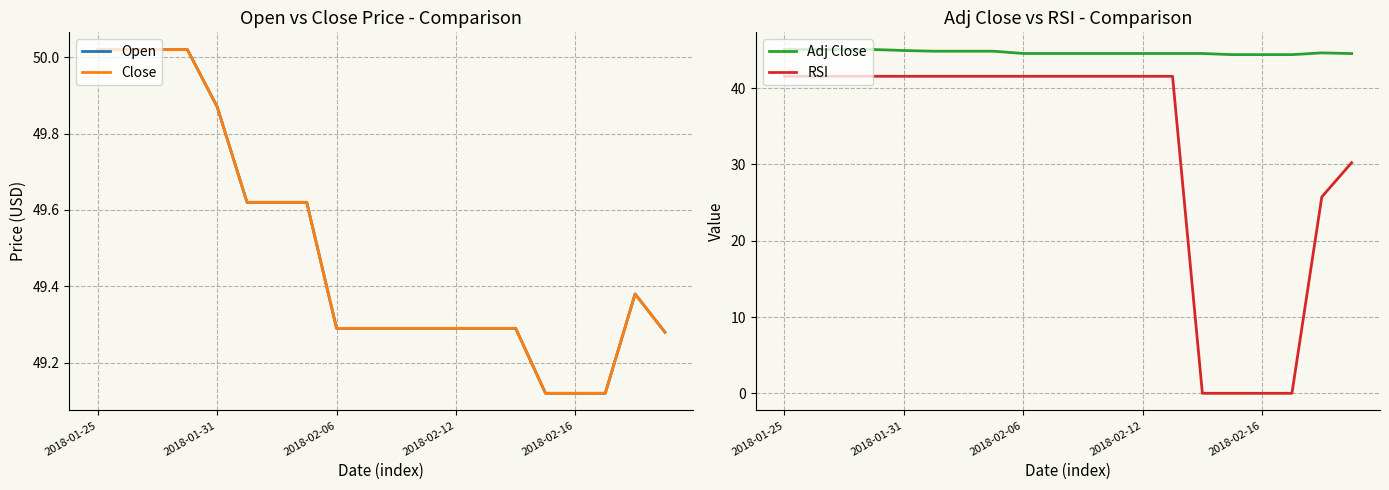

What is the difference between the maximum and minimum values in the RSI series?

41.5